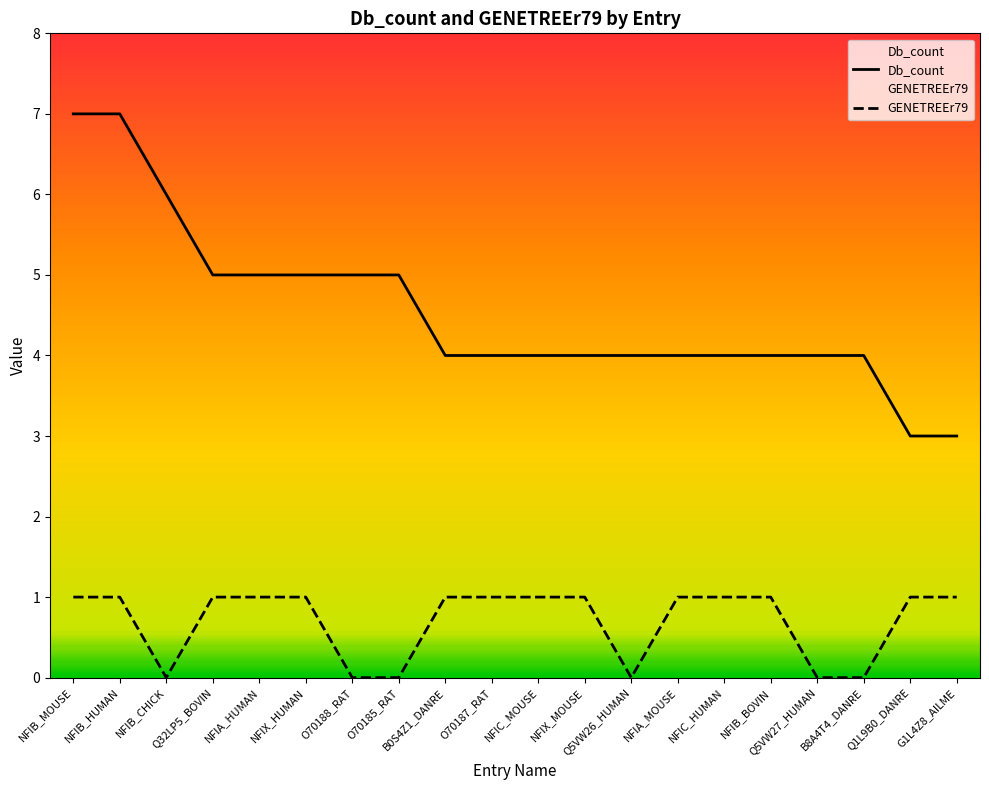

Rank the series at Q32LP5_BOVIN from lowest to highest value.

GENETREEr79, Db_count